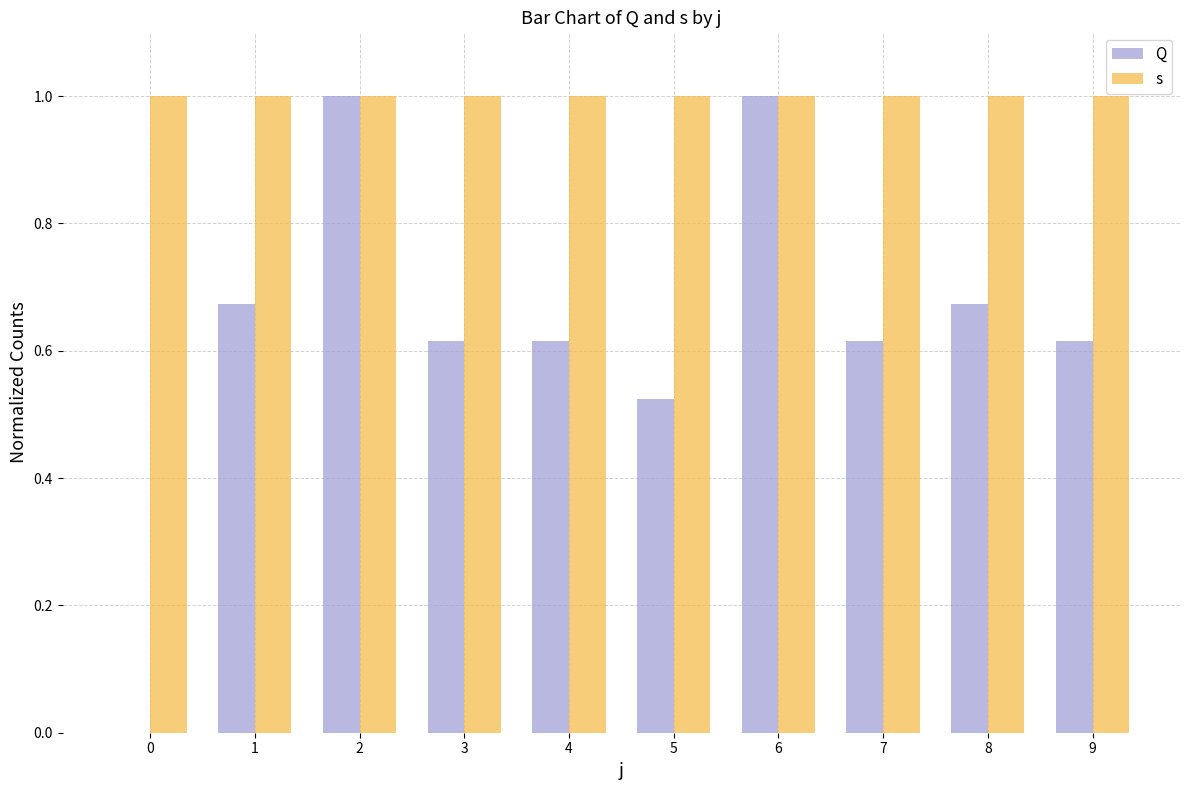

What is the sum of all Q values?

6.3